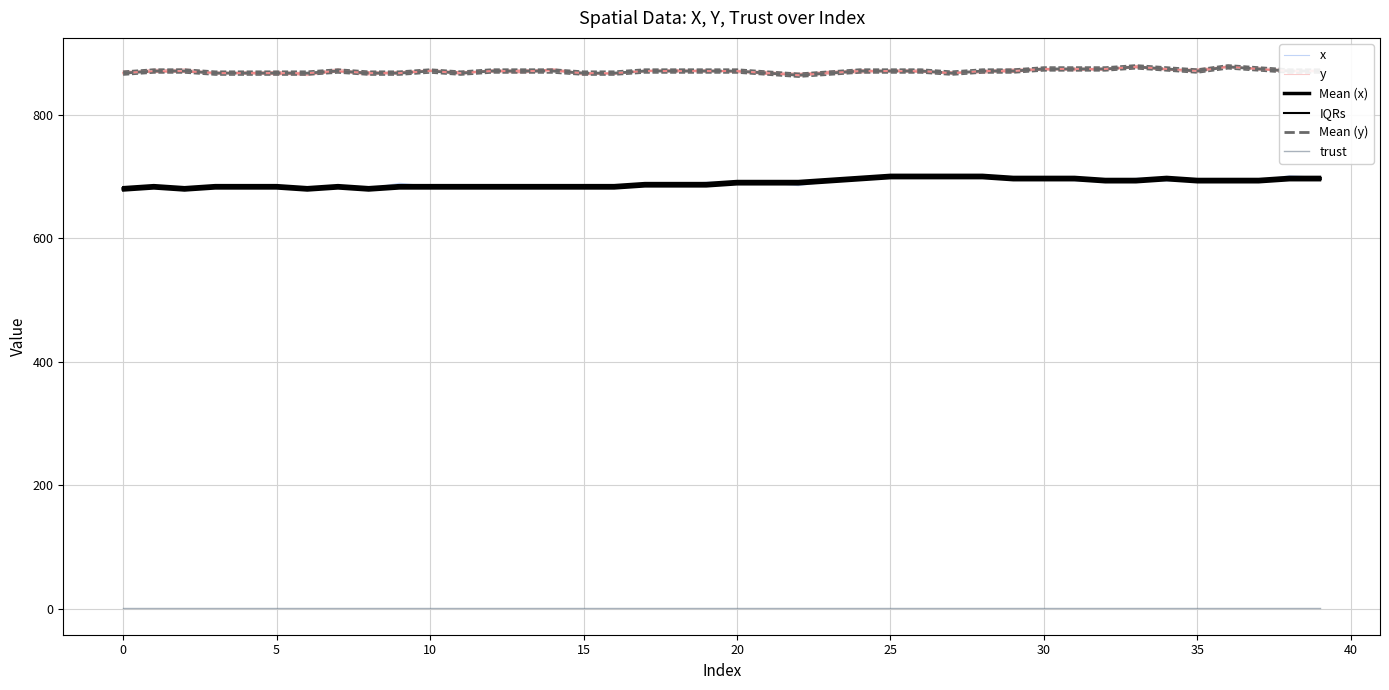

List the series in order of their peak value, lowest first.

trust, Mean (x), x, IQRs, Mean (y), y